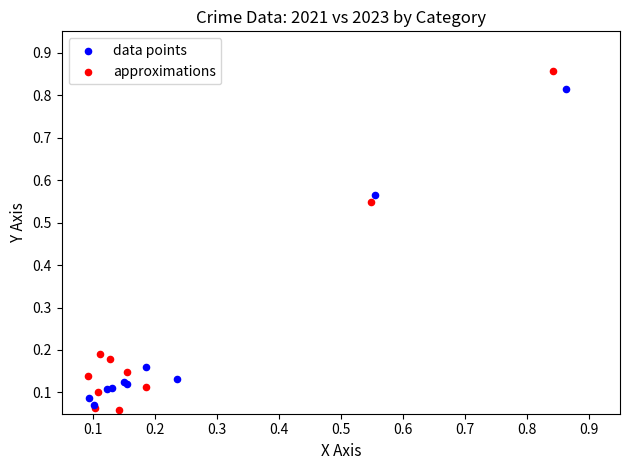

What are all the series names shown in the legend?

data points, approximations